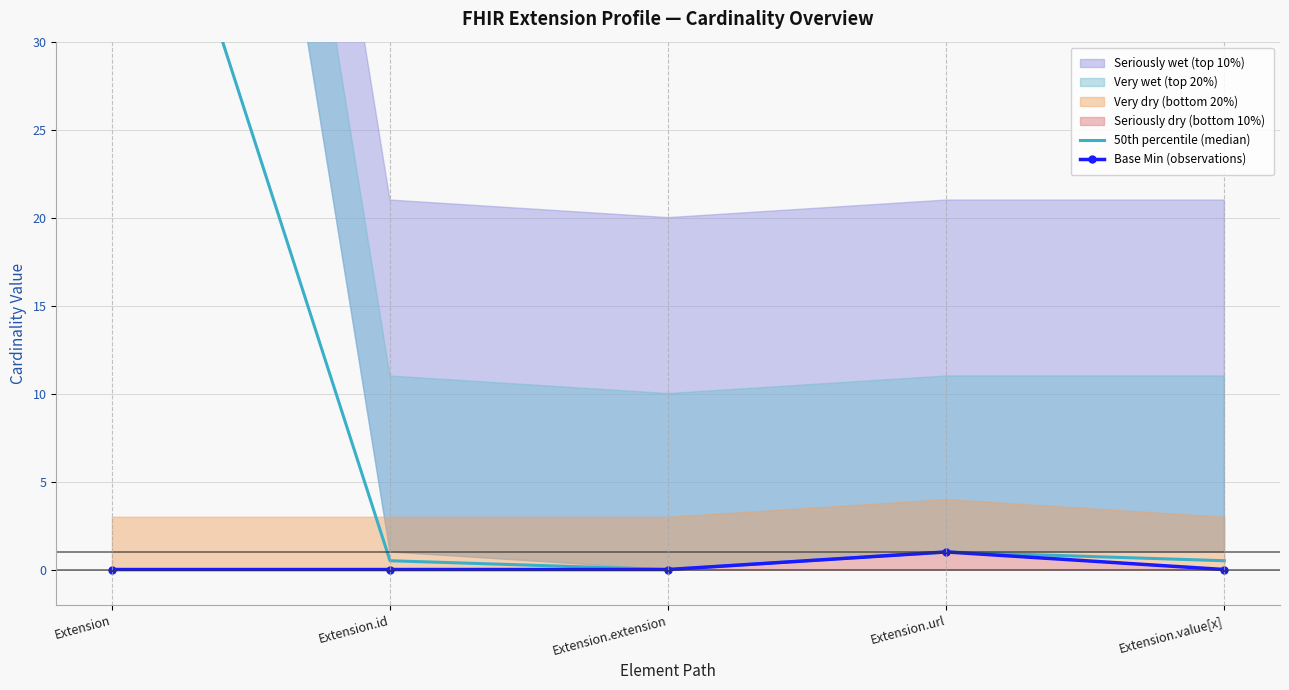

Count the Base Min (observations) values in the range 0 to 1.

5